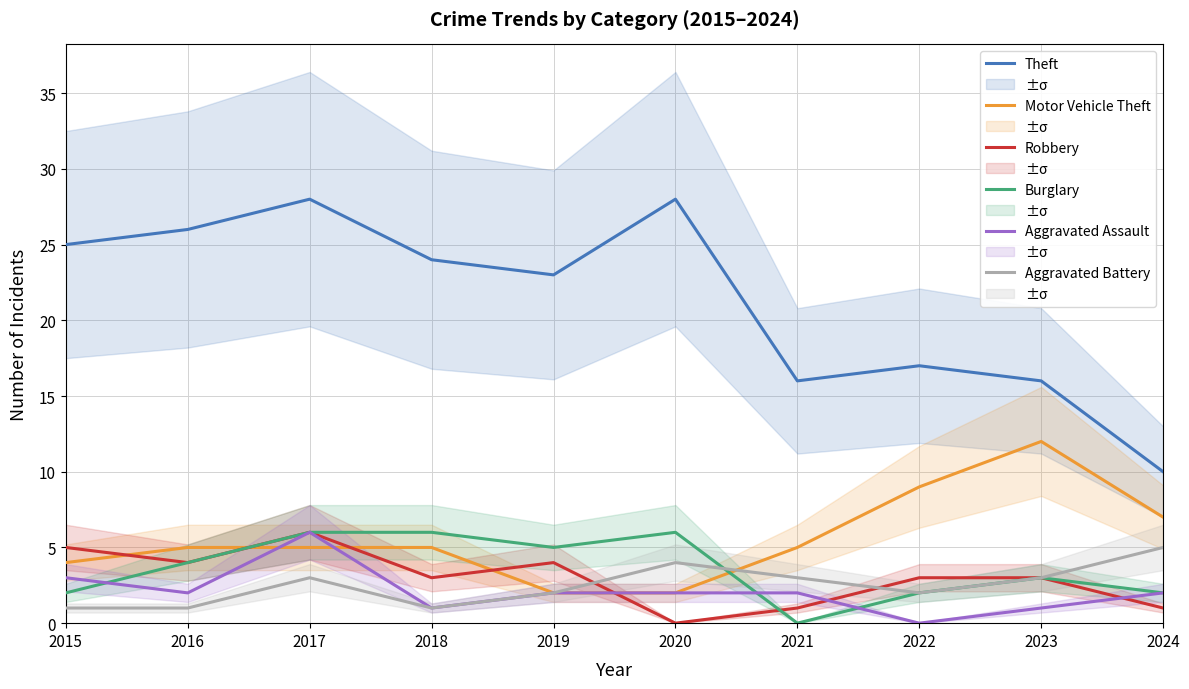

At which category is the sum across all series the highest?

2017